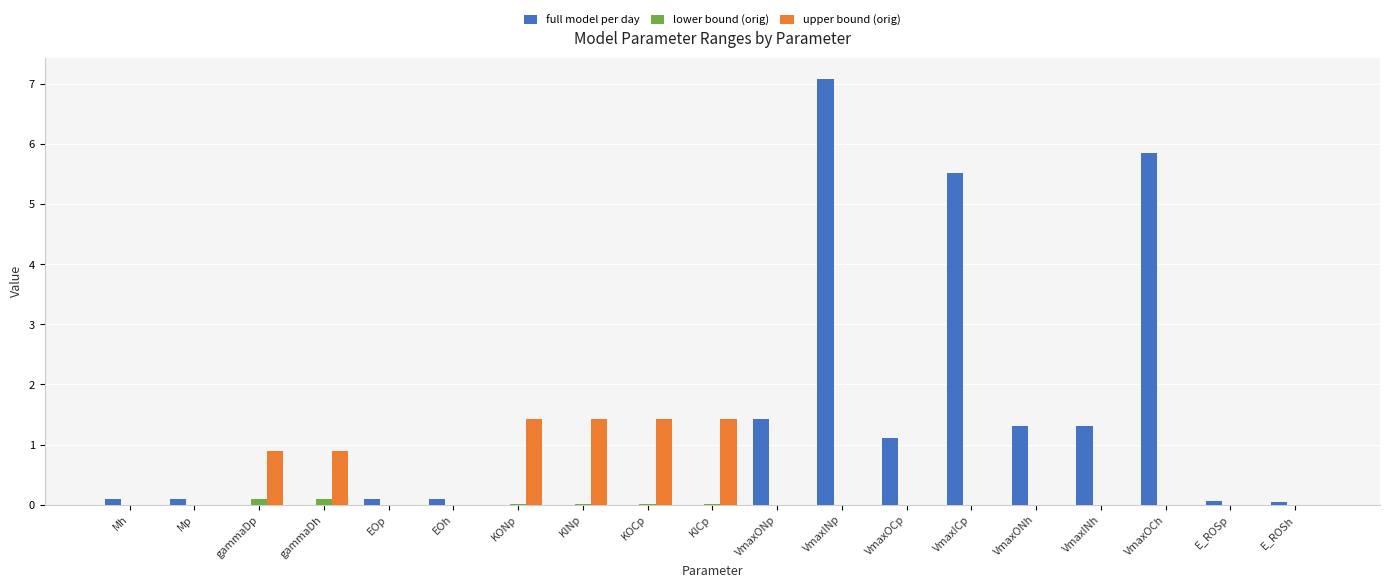

True or false: lower bound (orig) has a value of 0.0 at EOp.

True